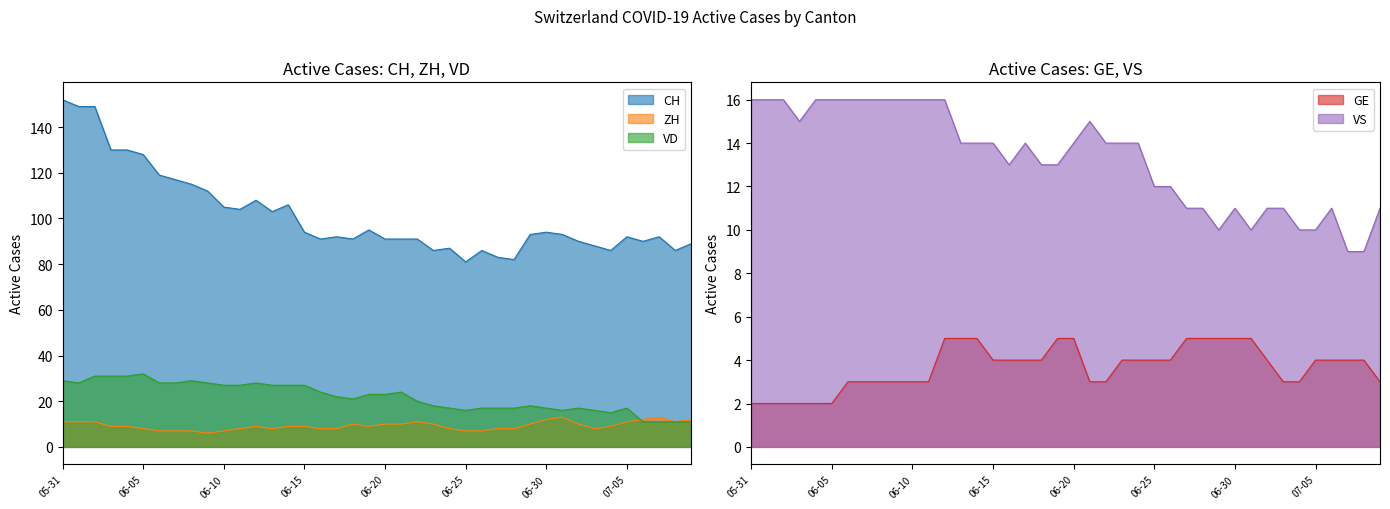

At which category does VS reach its first local valley?

2020-06-03